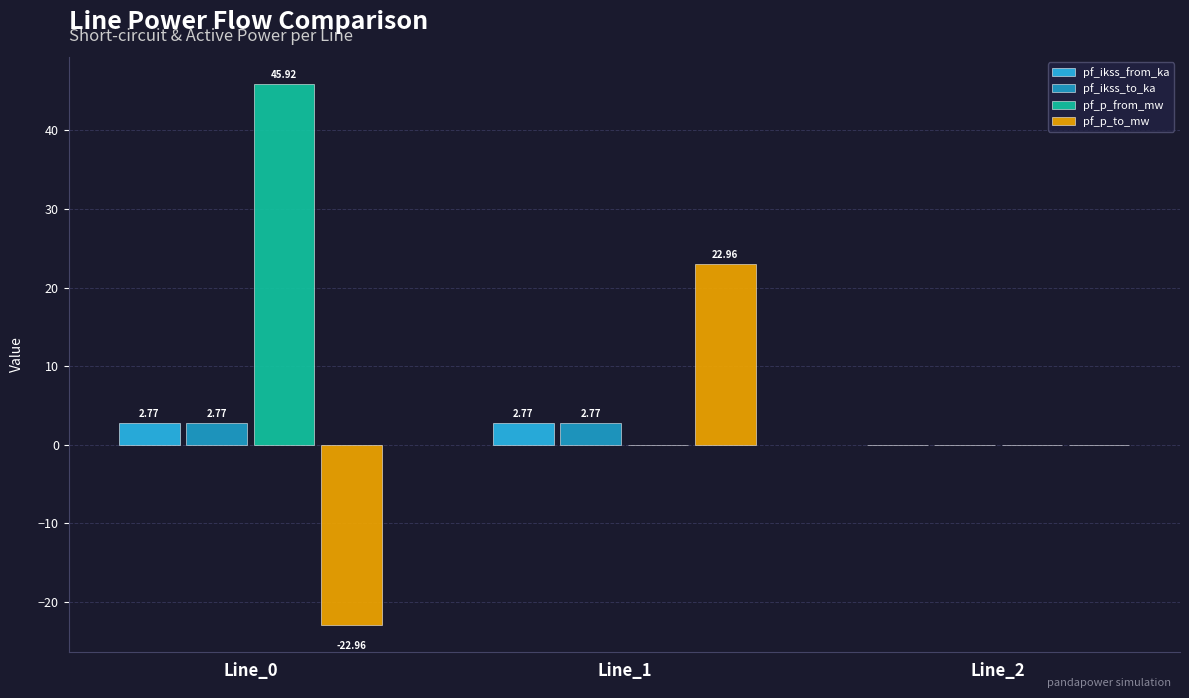

Count the number of data series in this chart.

4